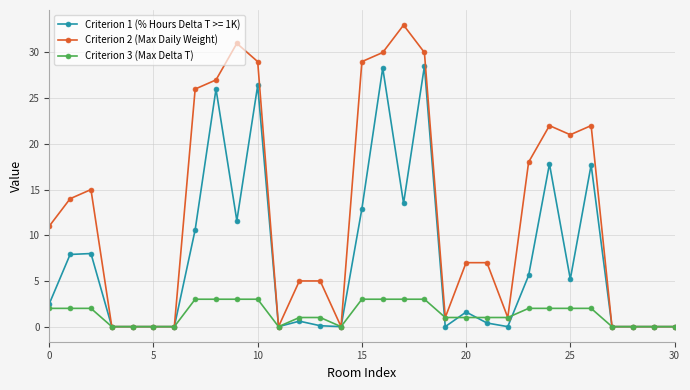

What is the value of the Criterion 3 (Max Delta T) point at the 13th from the left?

1.0